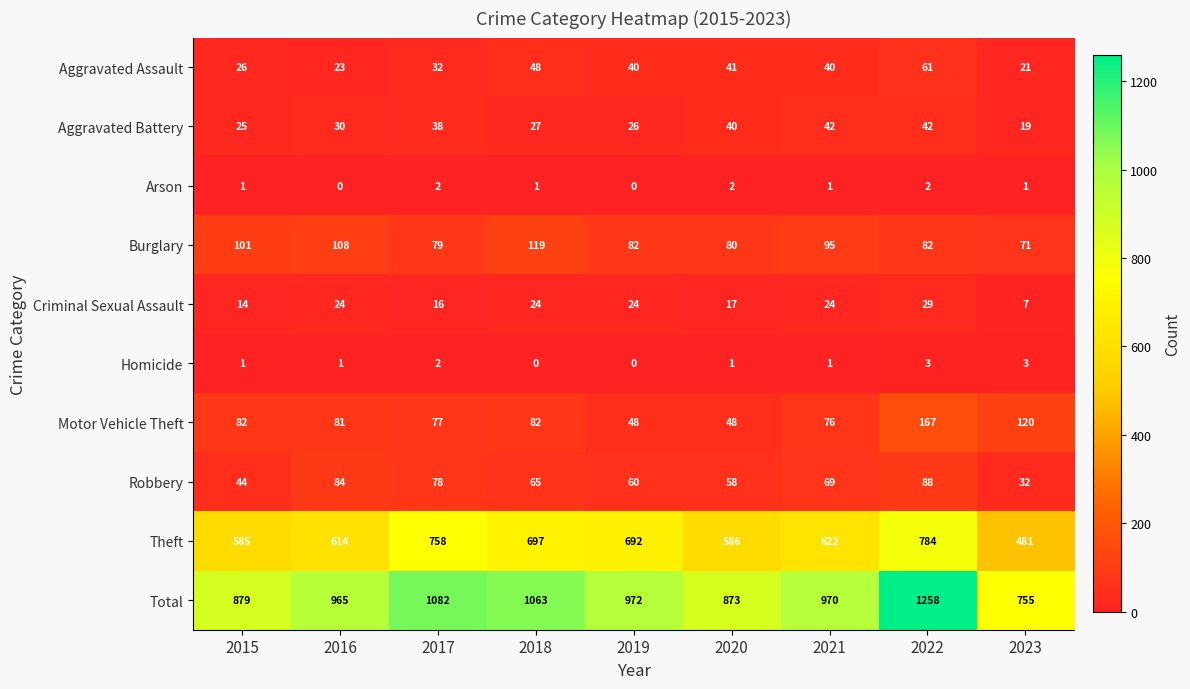

Where does the Theft series first go above 622?

2017